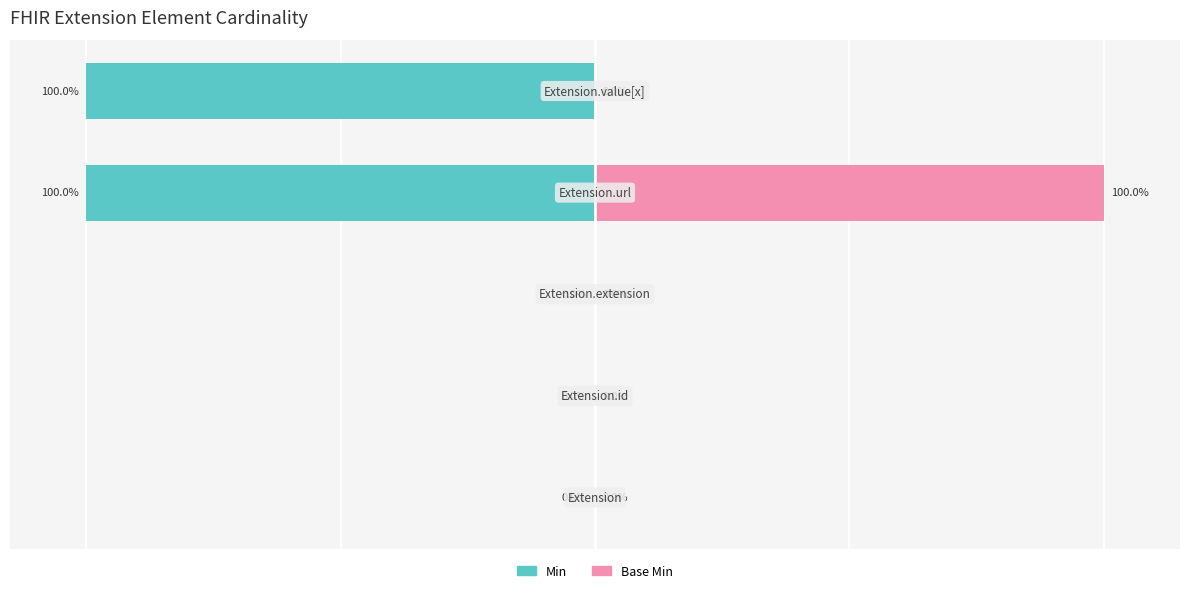

Rank the series by their maximum value, from lowest to highest.

Min, Base Min